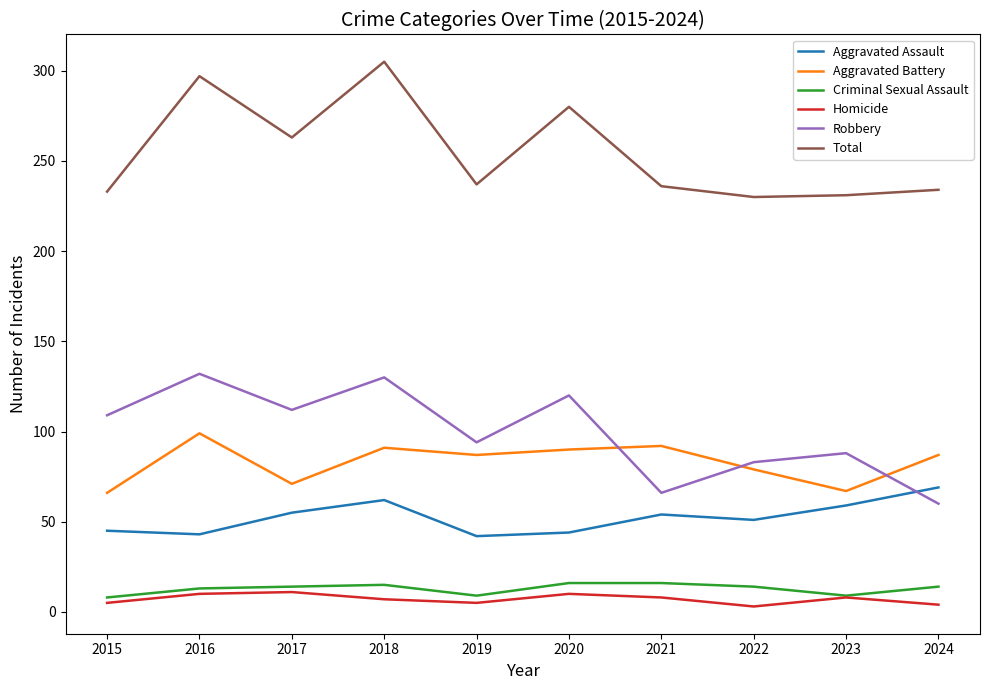

Is the value of Aggravated Assault at 2018 greater than the value of Criminal Sexual Assault at 2023?

Yes